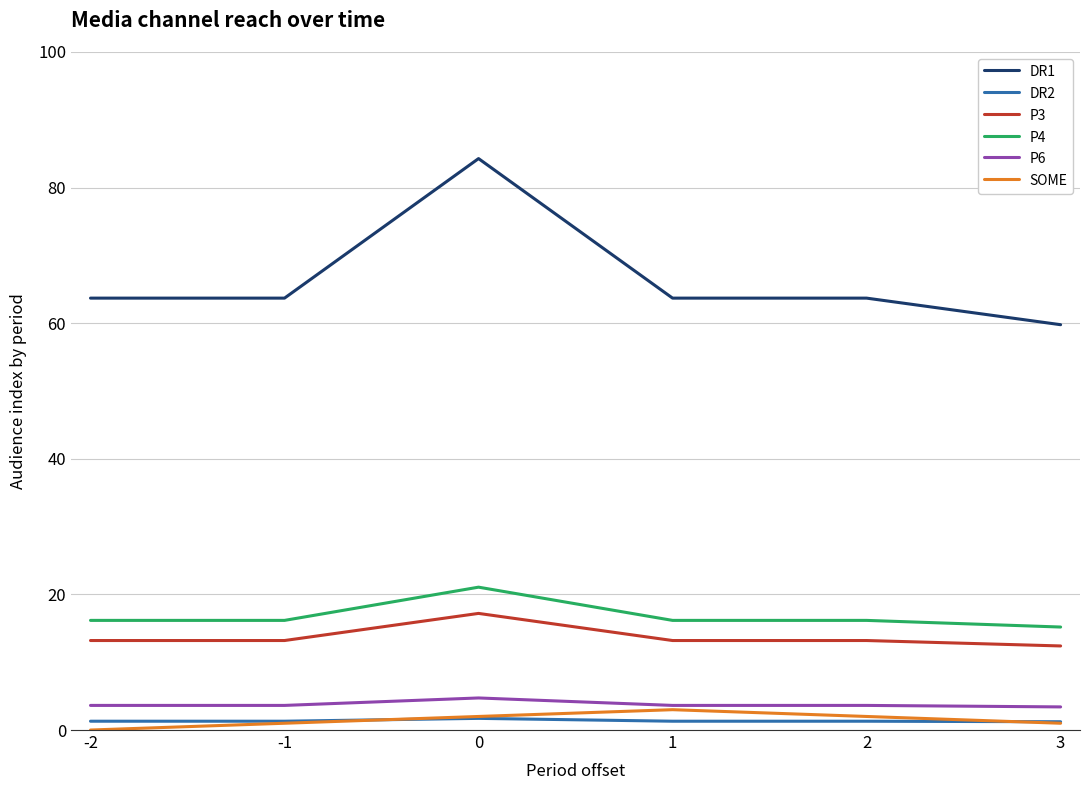

What is the lowest value of the P4 series?

15.2